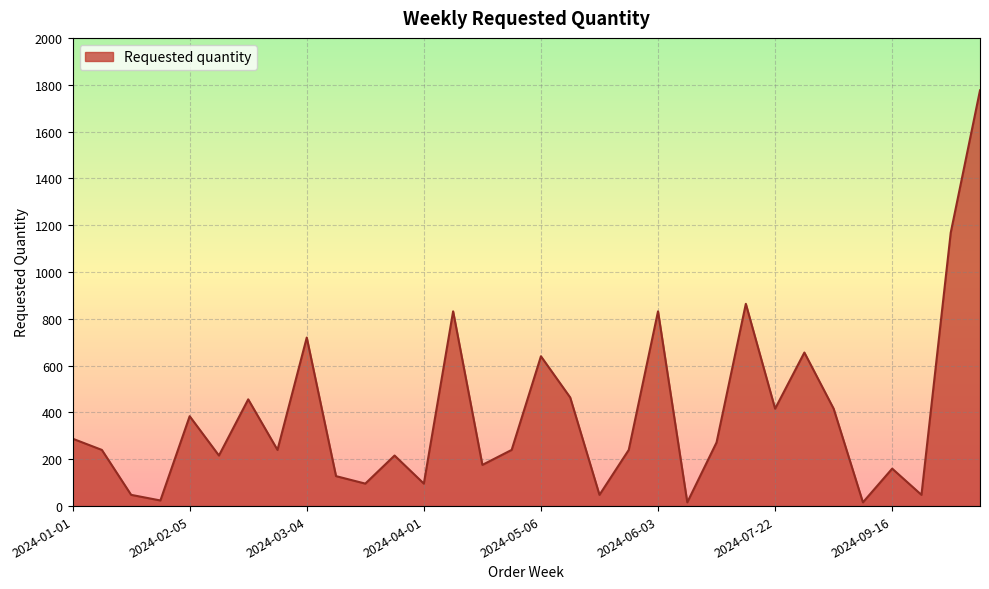

How many lines are shown in the chart?

1